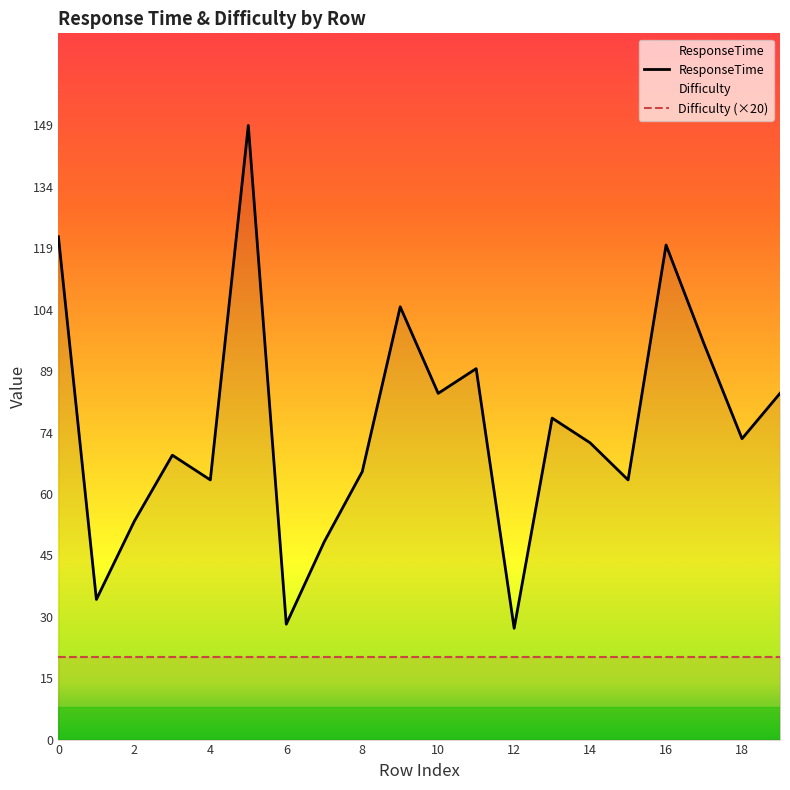

Reading right to left, extract all data points from this chart.

84	73	96	120	63	72	78	27	90	84	105	65	48	28	149	63	69	53	34	122